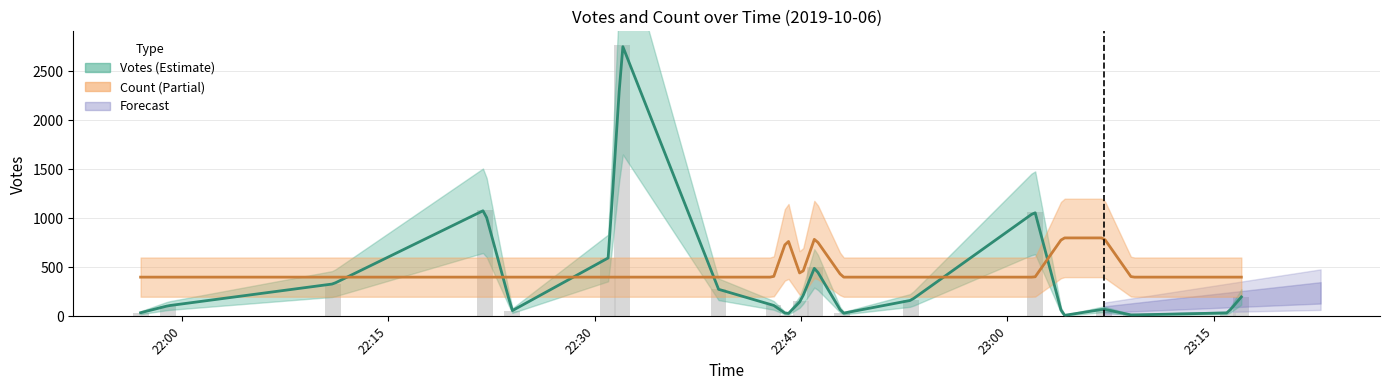

What is the average value?

382